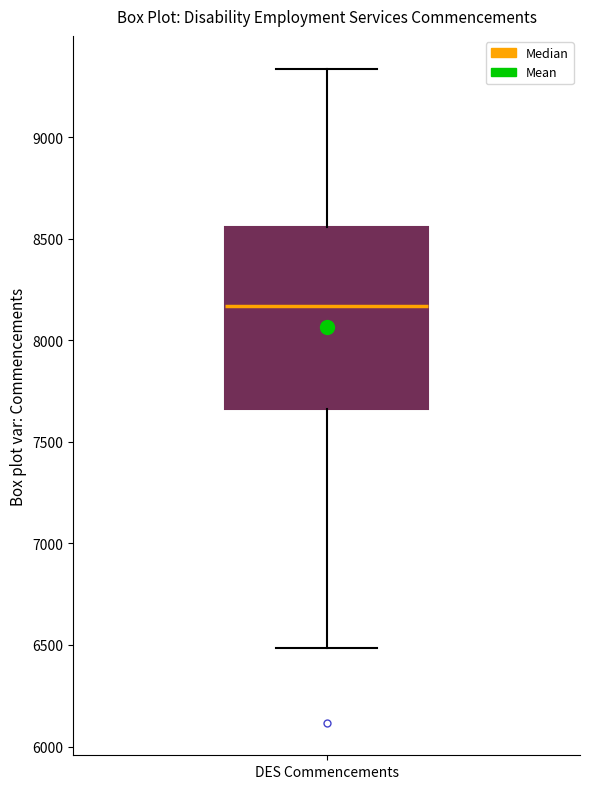

Read this box plot against the y-axis: the position of the median line, the range covered by the box, and the ends of both whiskers. The values are not printed on the chart, so give them approximately, as read against the axis.

median 8150, box 7650 to 8550, whiskers 6500 to 9350